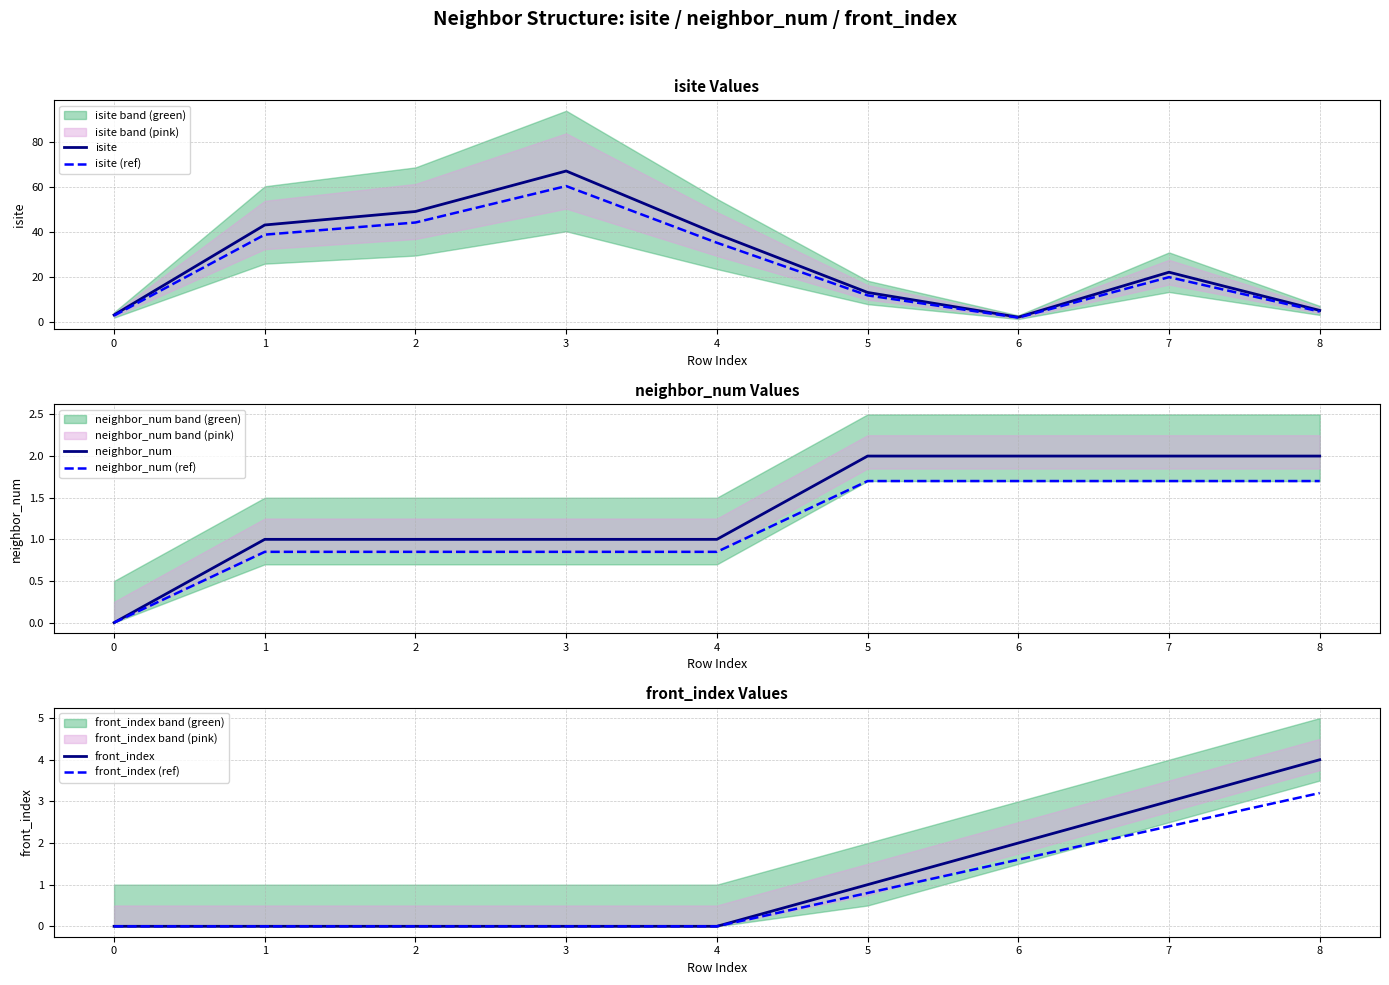

How many interior local valleys does the isite (ref) series have?

1